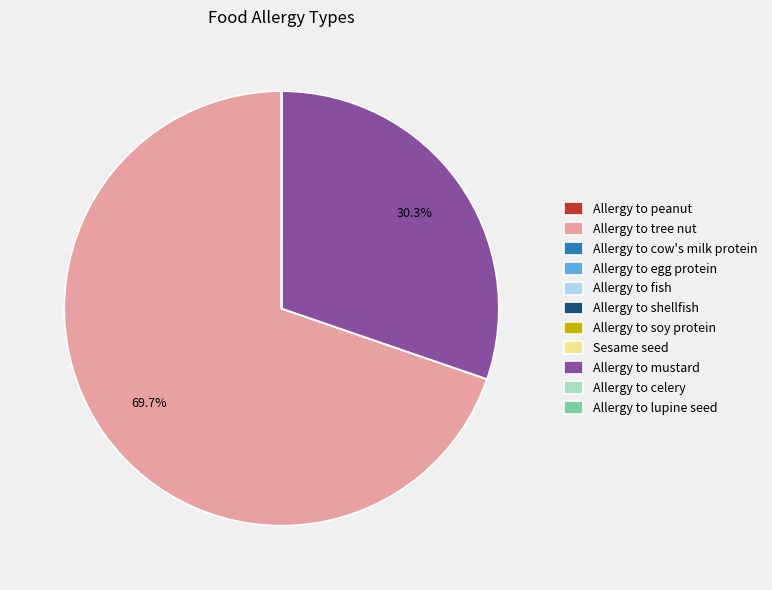

What is the ratio of the value at Allergy to mustard to the value at Allergy to tree nut?

0.4